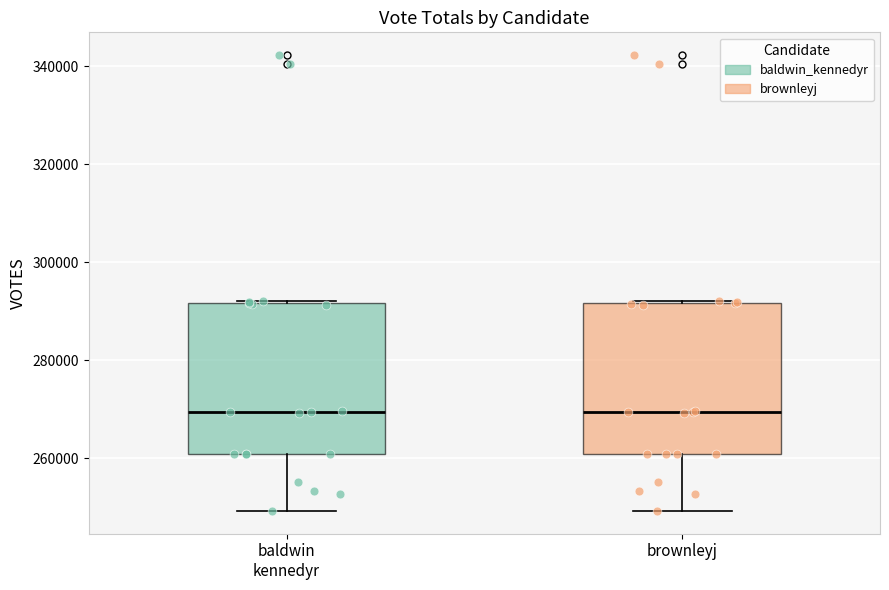

Where does the lower whisker of the box for brownleyj end on the y-axis? The values are not printed on the chart, so give them approximately, as read against the axis.

250000